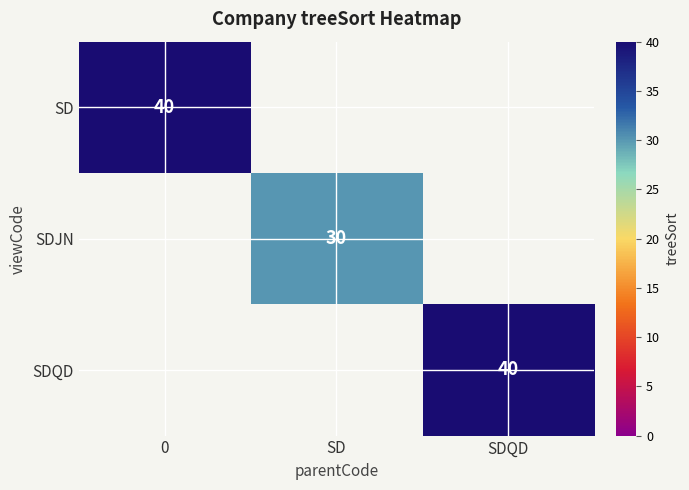

Is it true that SDJN equals 30 at SD?

True